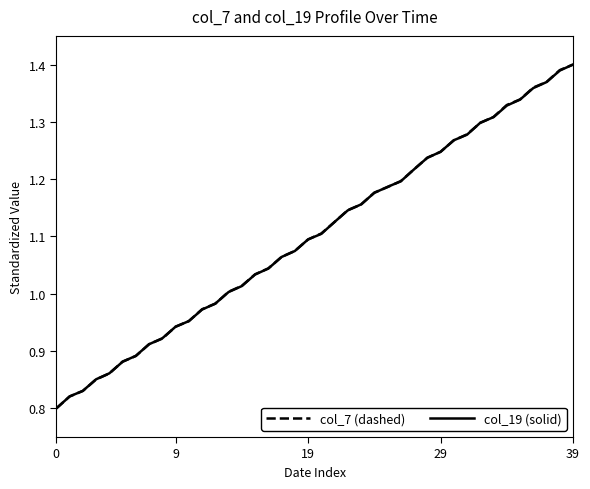

What is the minimum value for col_19 (solid)?

0.8